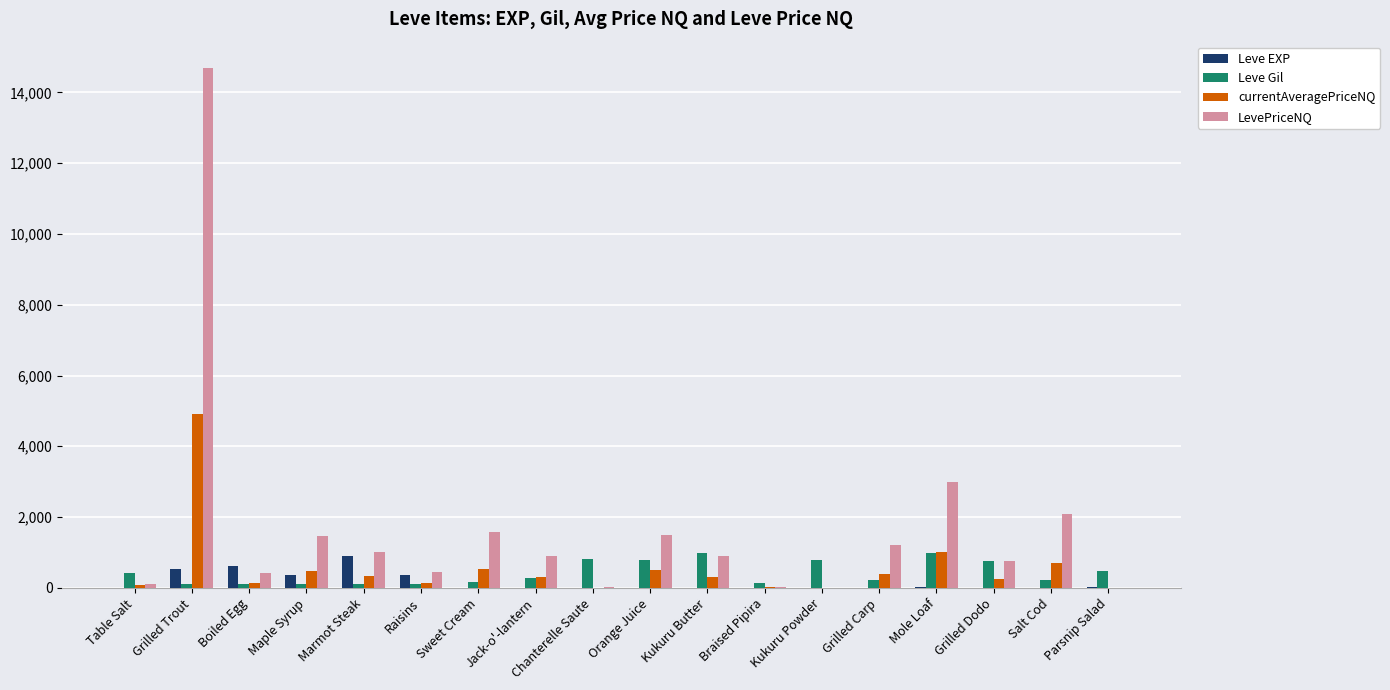

What is the highest value of the LevePriceNQ series?

14699.4